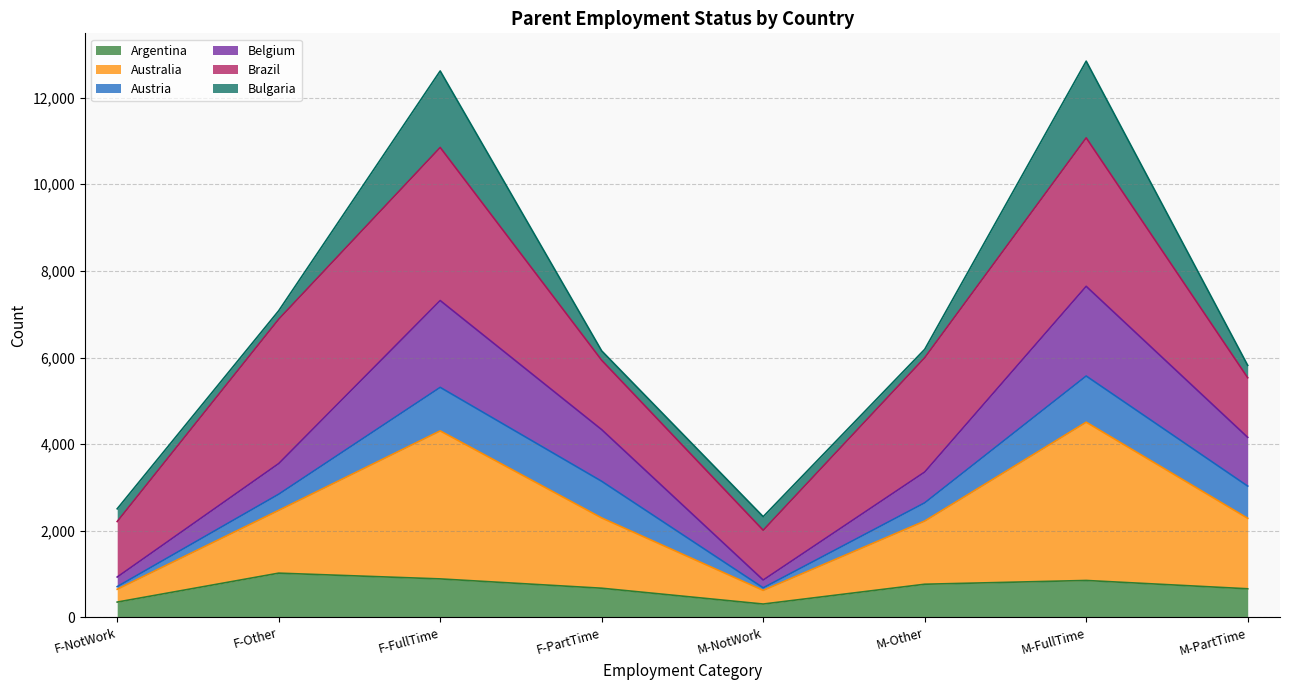

The value of Argentina at M-PartTime is 662. True or false?

True